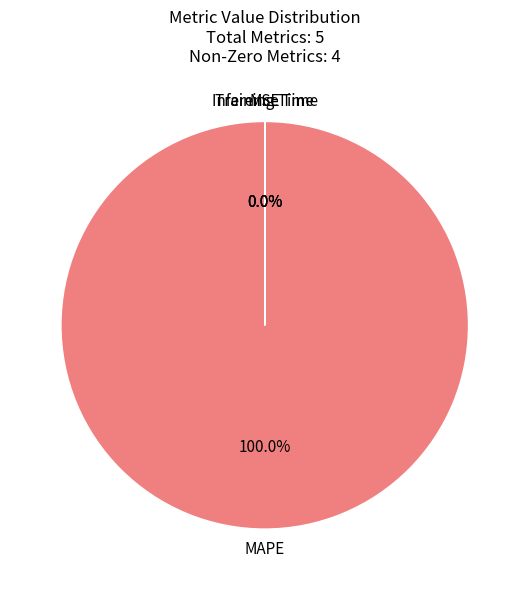

Is there a majority slice in this chart?

Yes